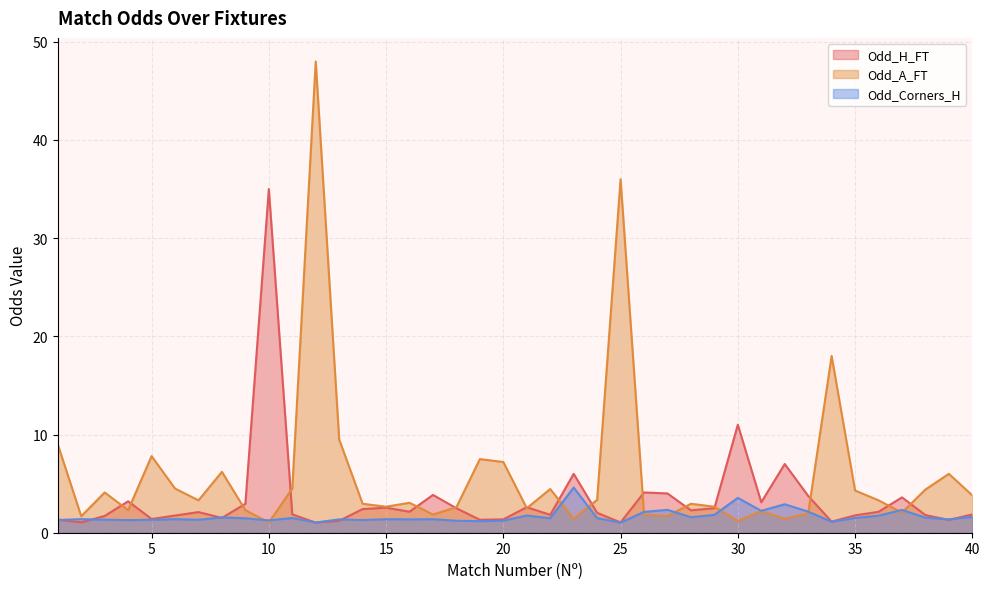

What value does the Odd_Corners_H series have at 15?

1.4